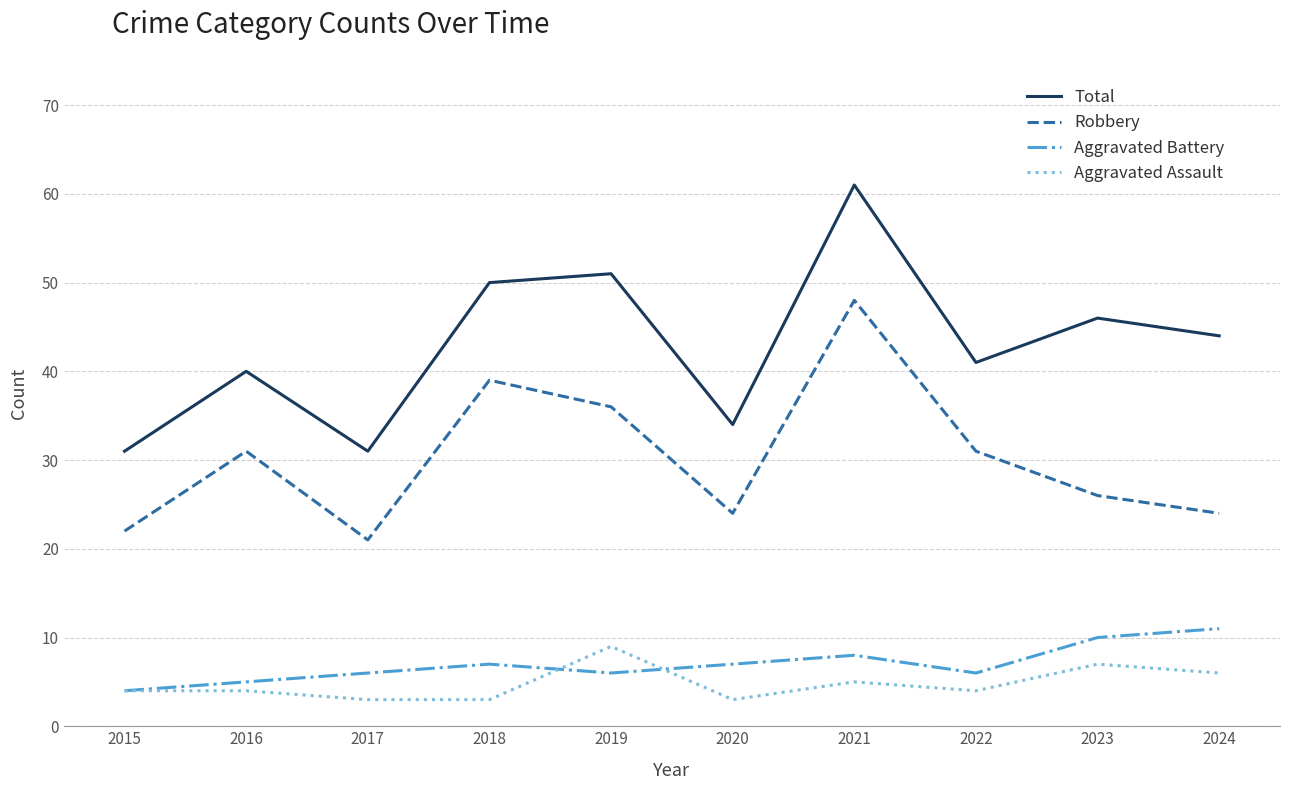

What value does the Total series have at 2019?

51